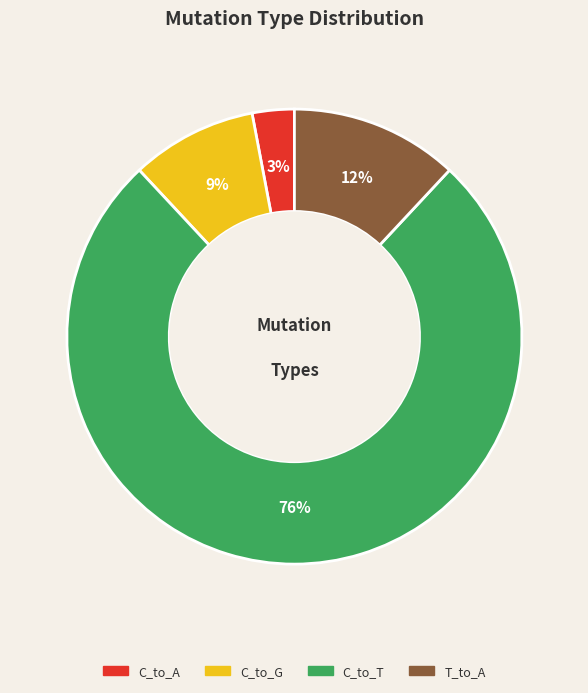

Is there a majority slice in this chart?

Yes